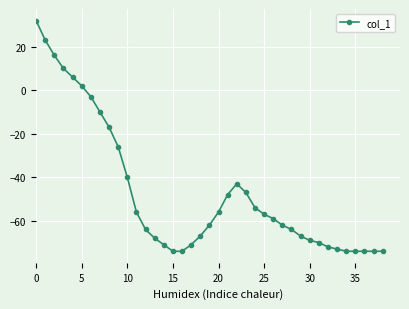

What is the average value?

-47